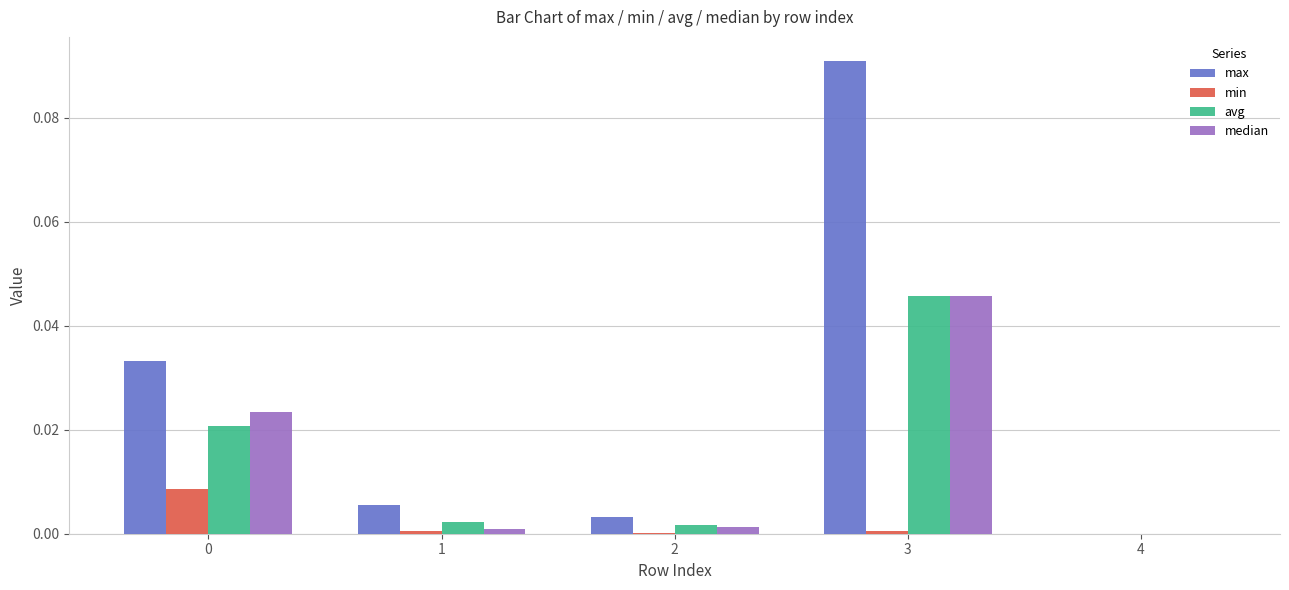

Are the bars grouped side by side (vs. stacked)?

Yes